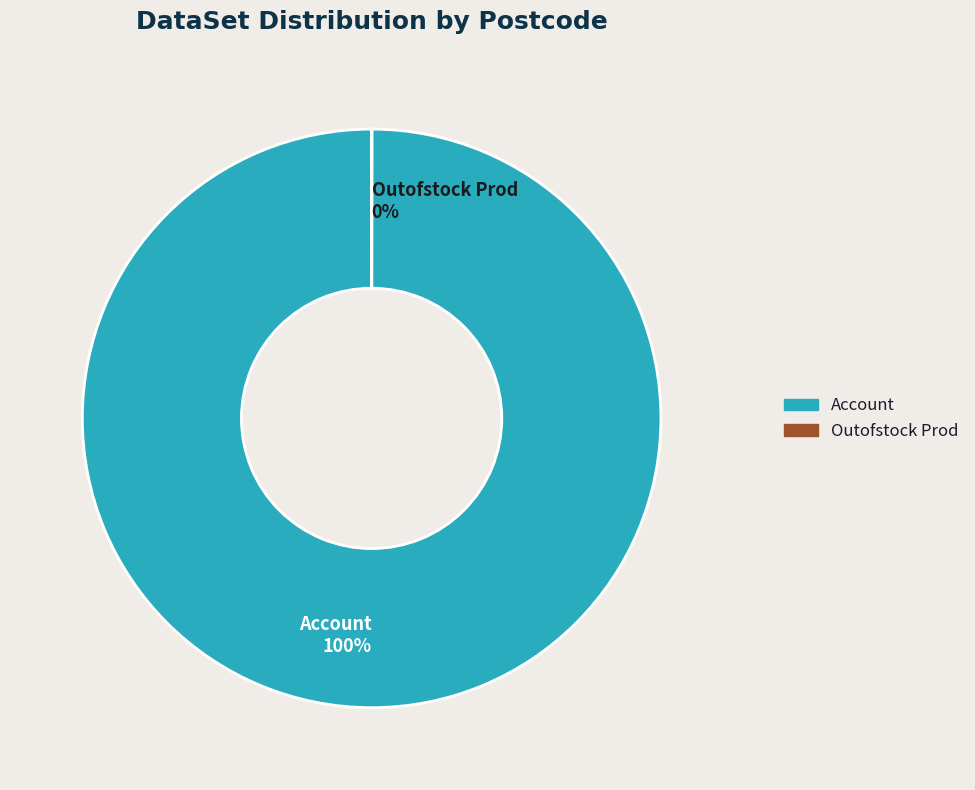

To the nearest percent, what is the average slice percentage?

50%